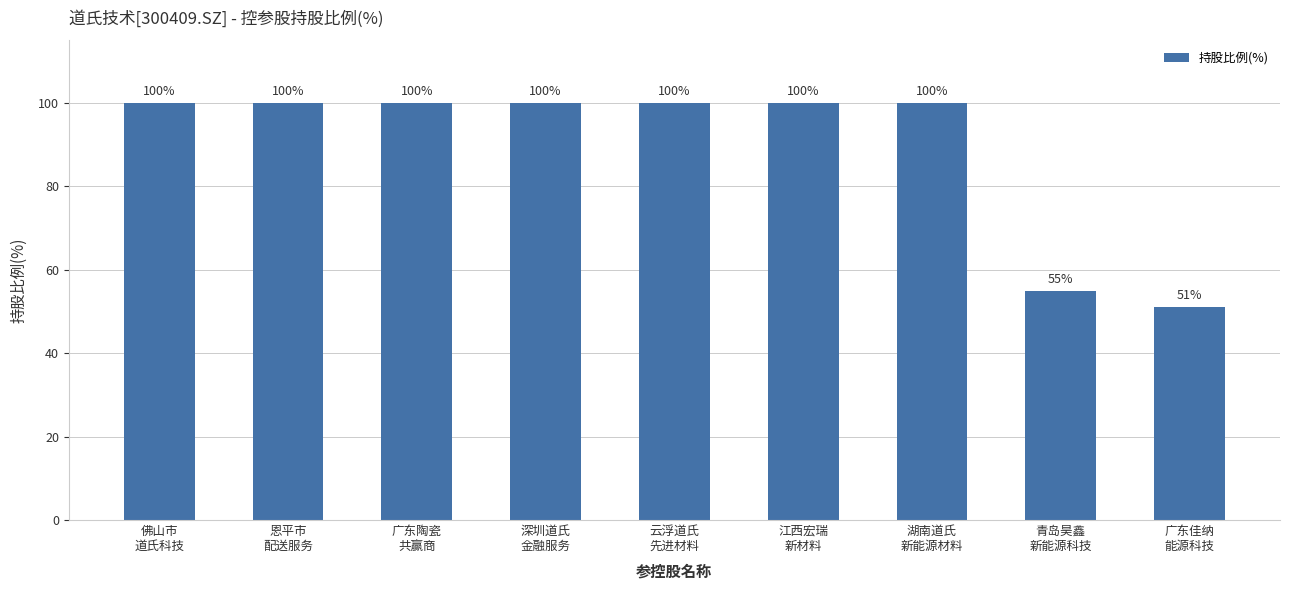

What is the greatest value displayed?

100